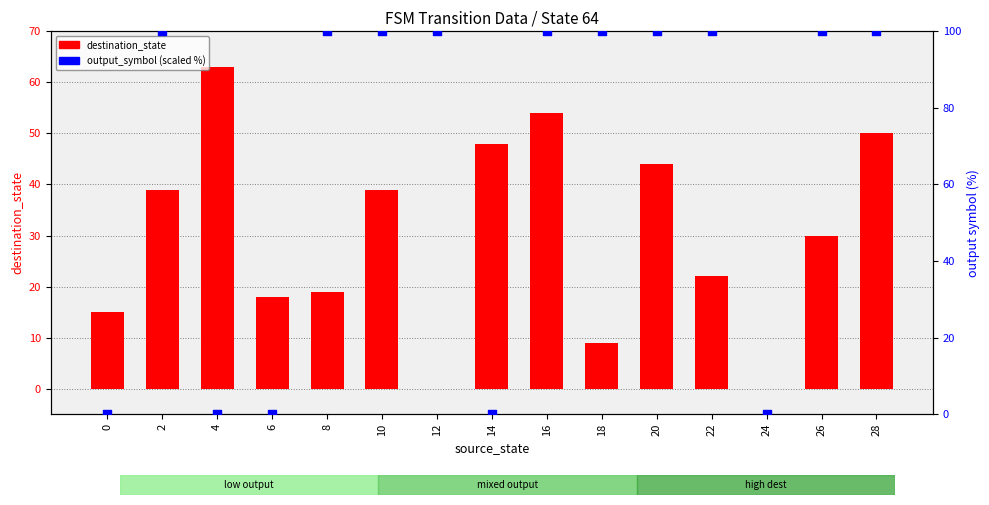

Which series has the largest total across all categories?

output_symbol (scaled %)